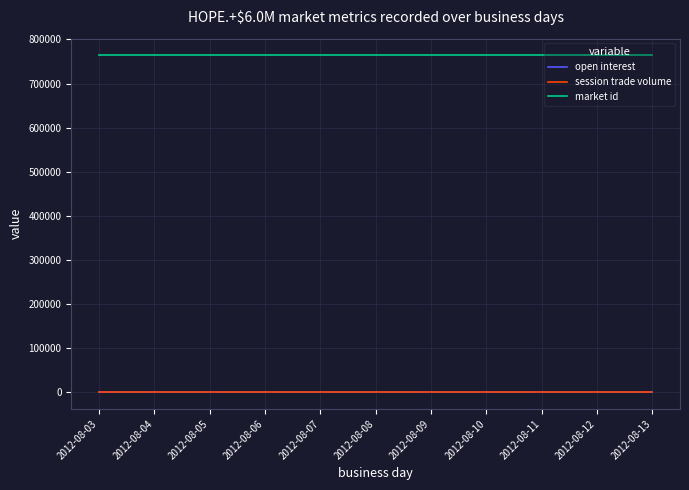

Does the chart have visible grid lines?

Yes